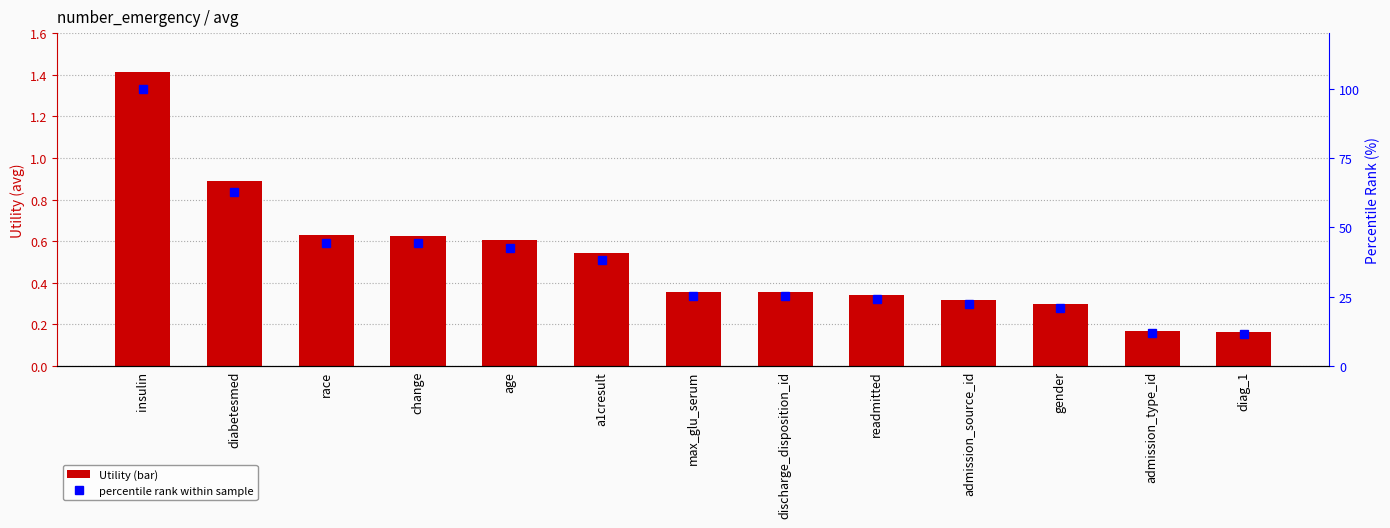

What are all the series names shown in the legend?

Utility, percentile rank within sample